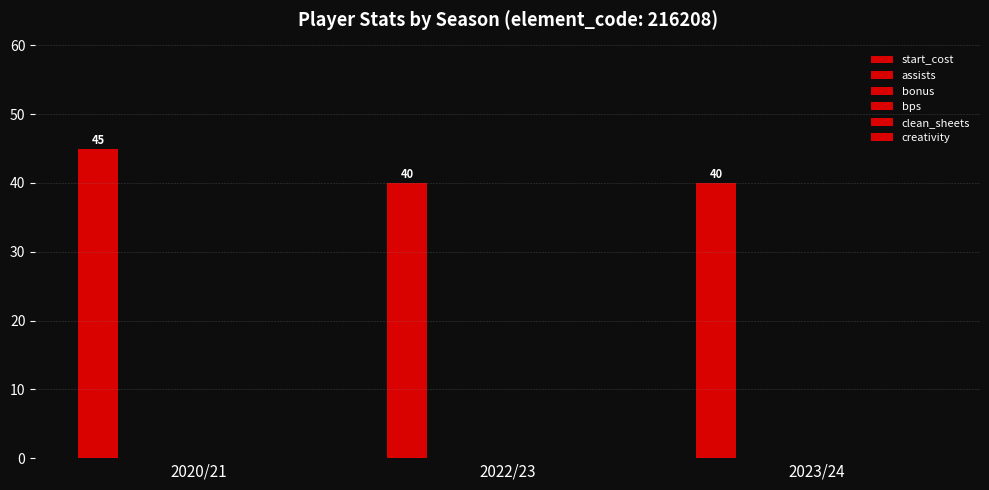

Are the bars horizontal?

No